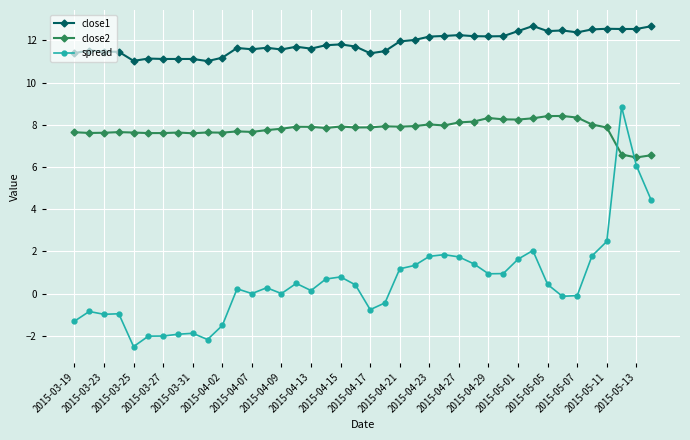

Count the number of data series in this chart.

3